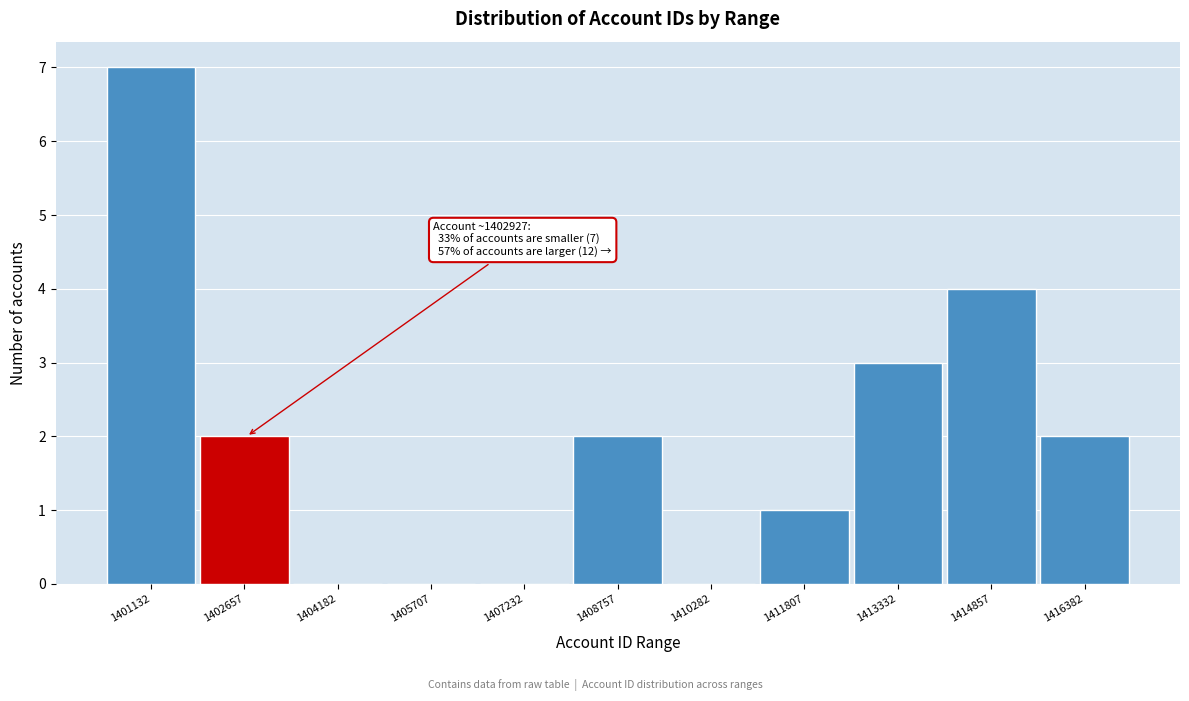

Reading left to right, list all the values displayed in this chart.

1401132=7	1402657=2	1404182=0	1405707=0	1407232=0	1408757=2	1410282=0	1411807=1	1413332=3	1414857=4	1416382=2